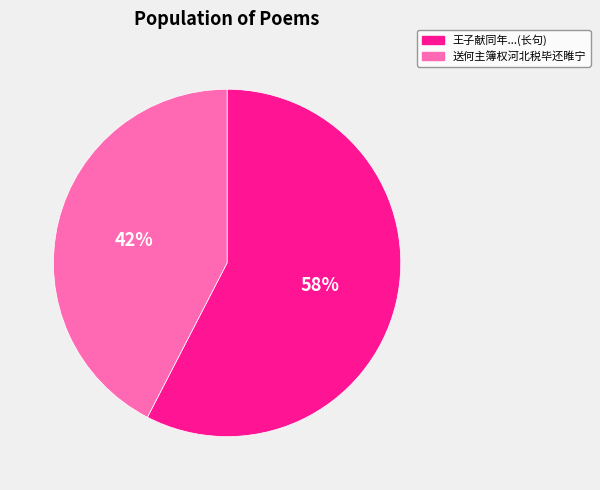

What is the ratio of the value at 王子献同年...(长句) to the value at 送何主簿权河北税毕还睢宁?

1.4